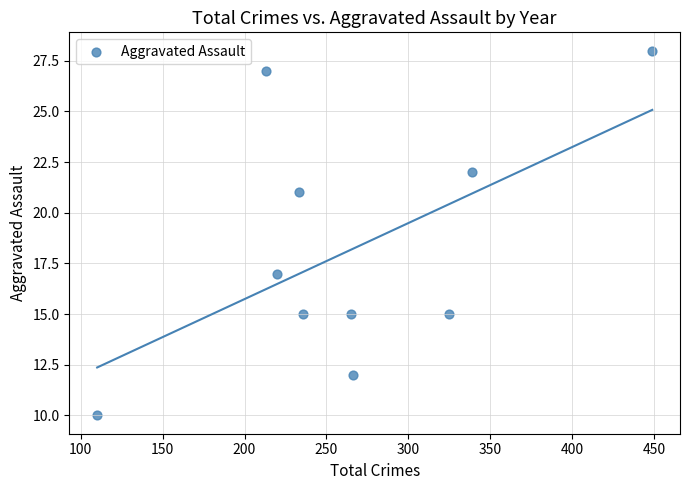

What is the average X value?

266